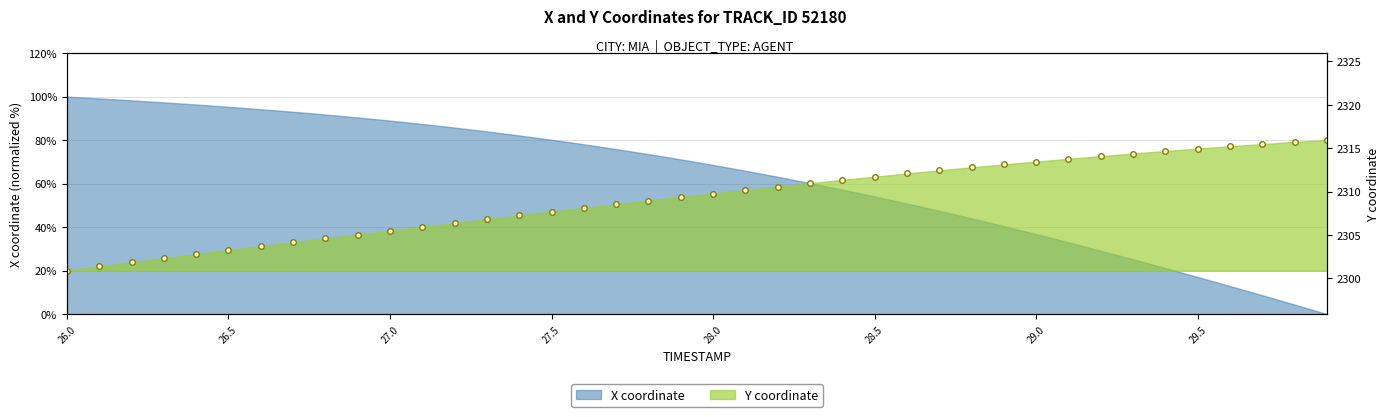

What is the difference between the maximum and second lowest values?

14.6